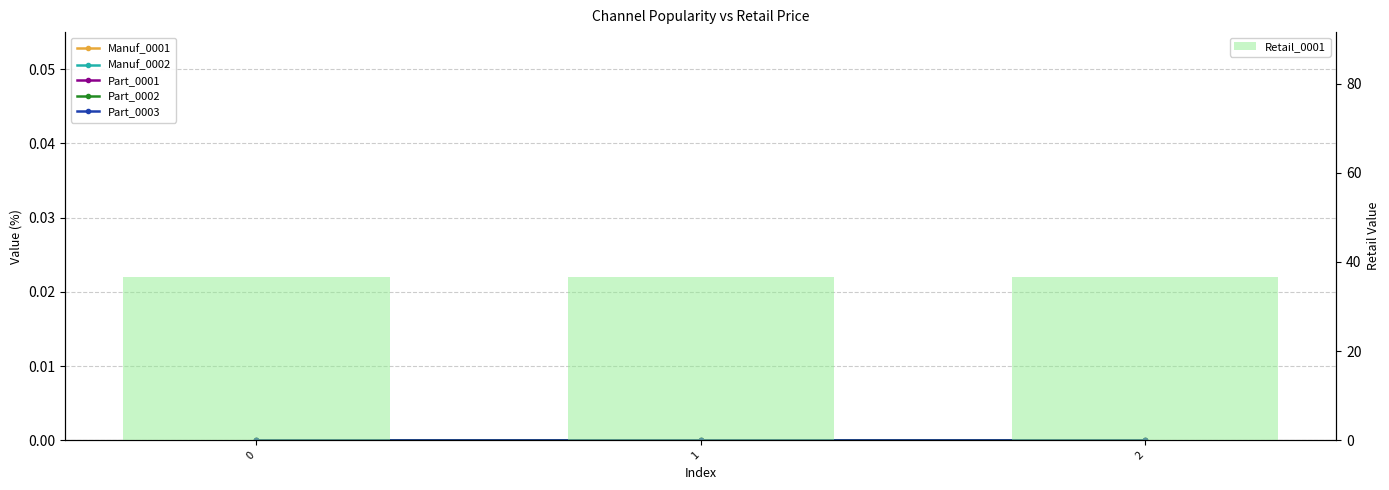

Between 0 and 2, which series saw the biggest shift?

Manuf_0001